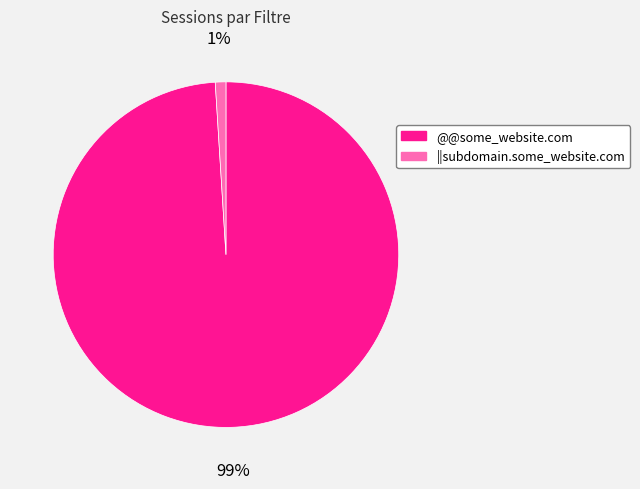

Is there a majority slice in this chart?

Yes